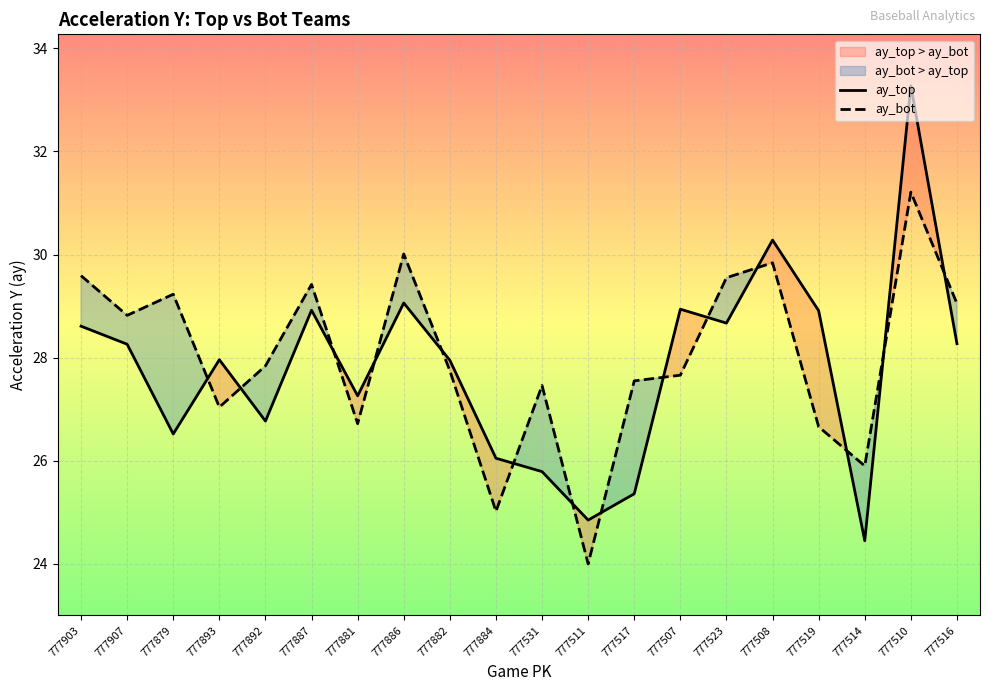

True or false: ay_top and ay_bot intersect in this chart.

True